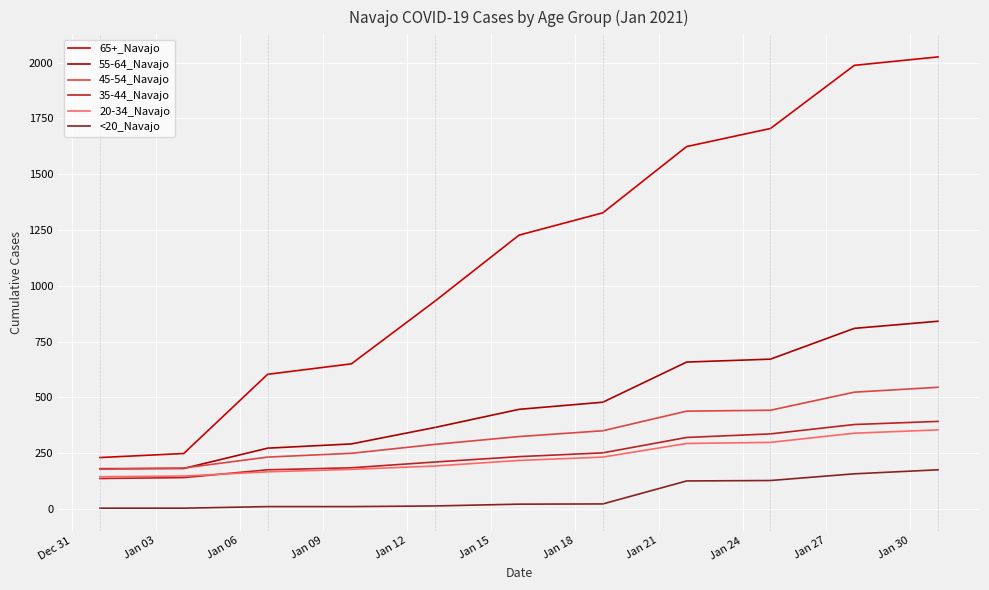

Does the chart have visible grid lines?

Yes